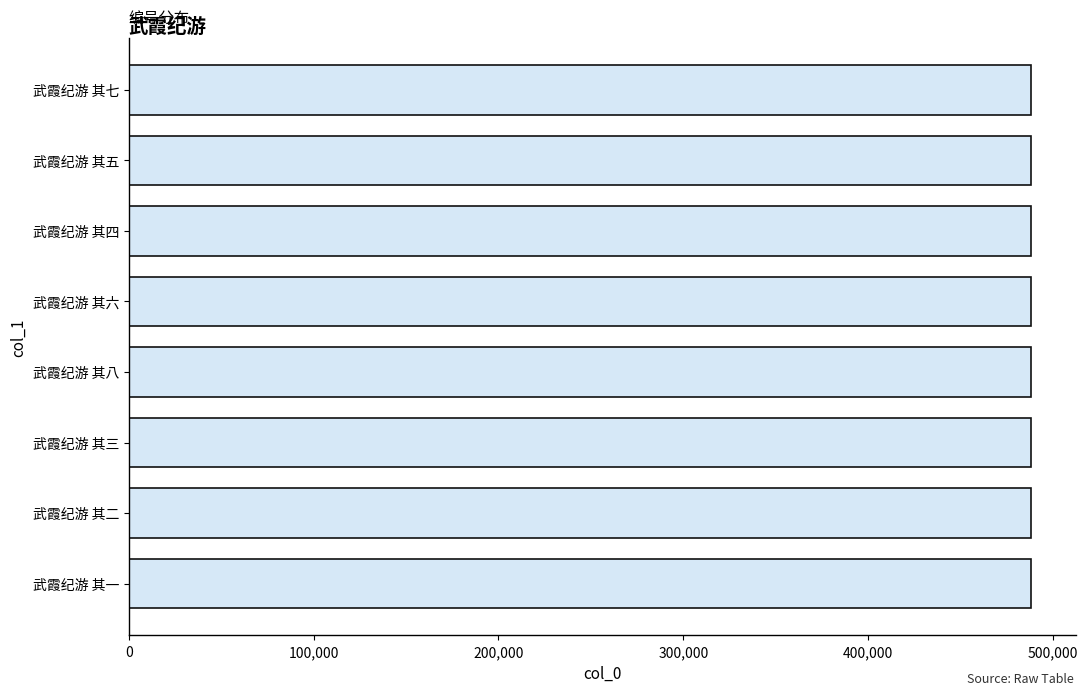

Read the value at 武霞纪游 其四.

487883